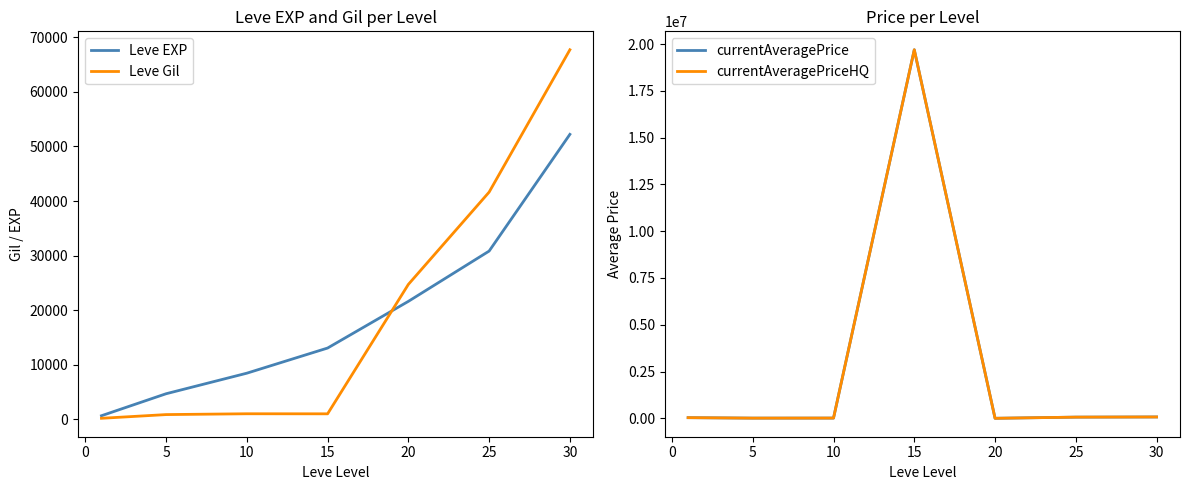

Is the value of Leve EXP at 30 greater than the value of Leve Gil at 10?

Yes